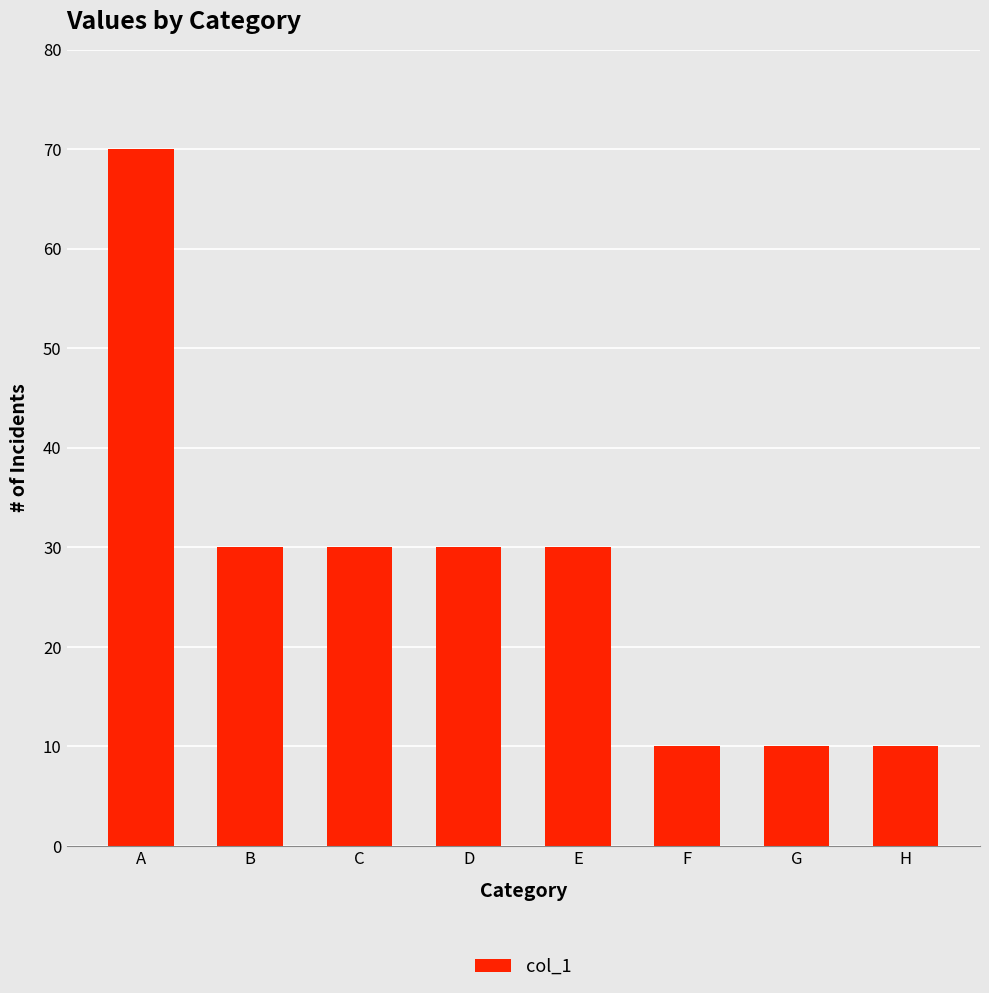

How many bars are there in total?

8